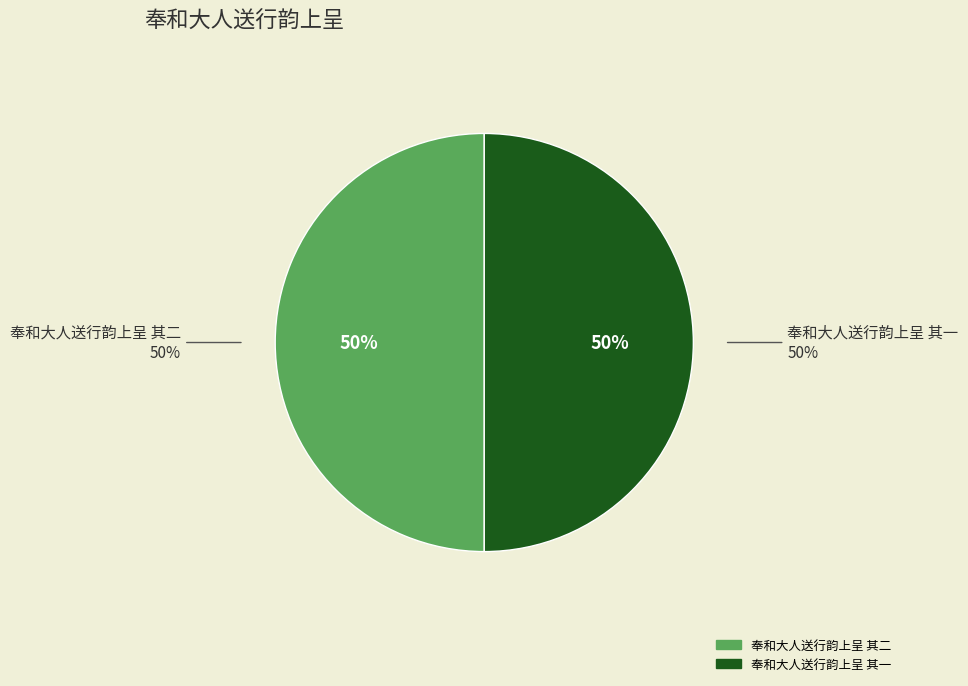

What percentage is the 奉和大人送行韵上呈 其一 slice, to the nearest percent?

50%